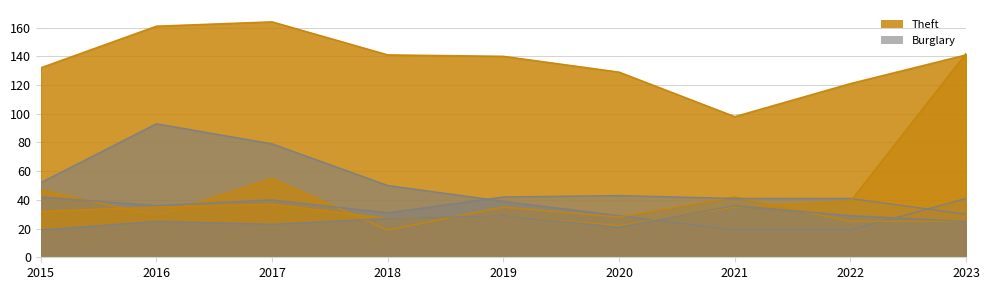

How many data points in Aggravated Assault are less than 25?

3